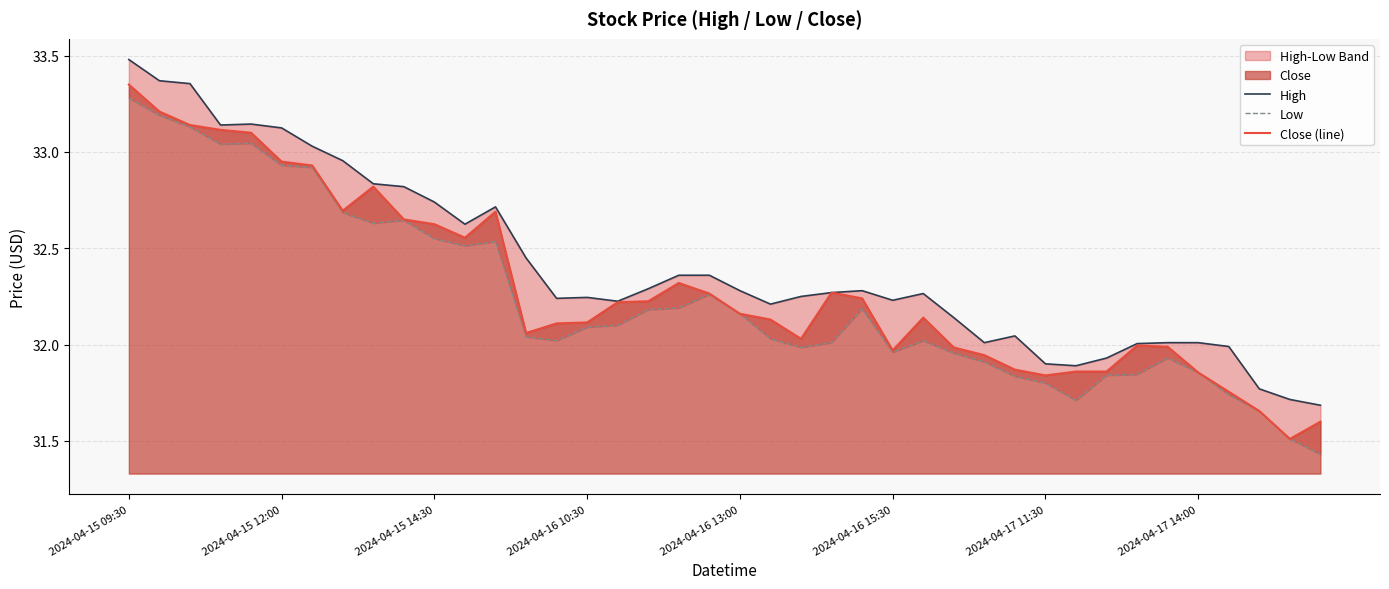

Does the chart display data point markers on the line(s)?

No